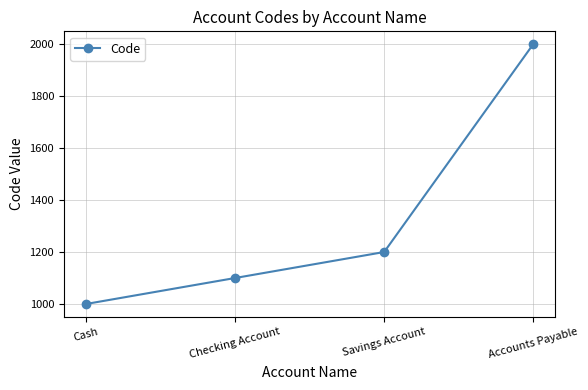

True or false: there are more than 2 points higher than both neighbors.

False